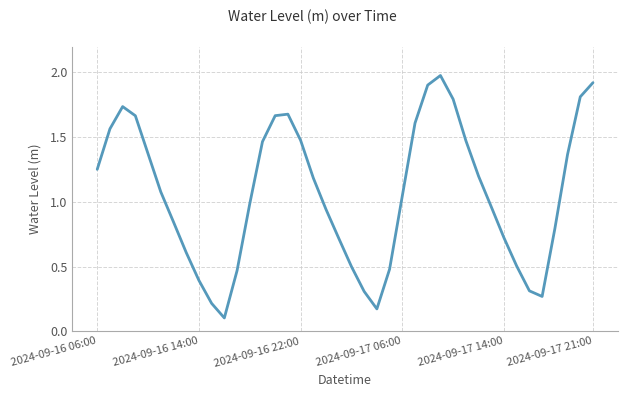

Does the chart have visible grid lines?

Yes